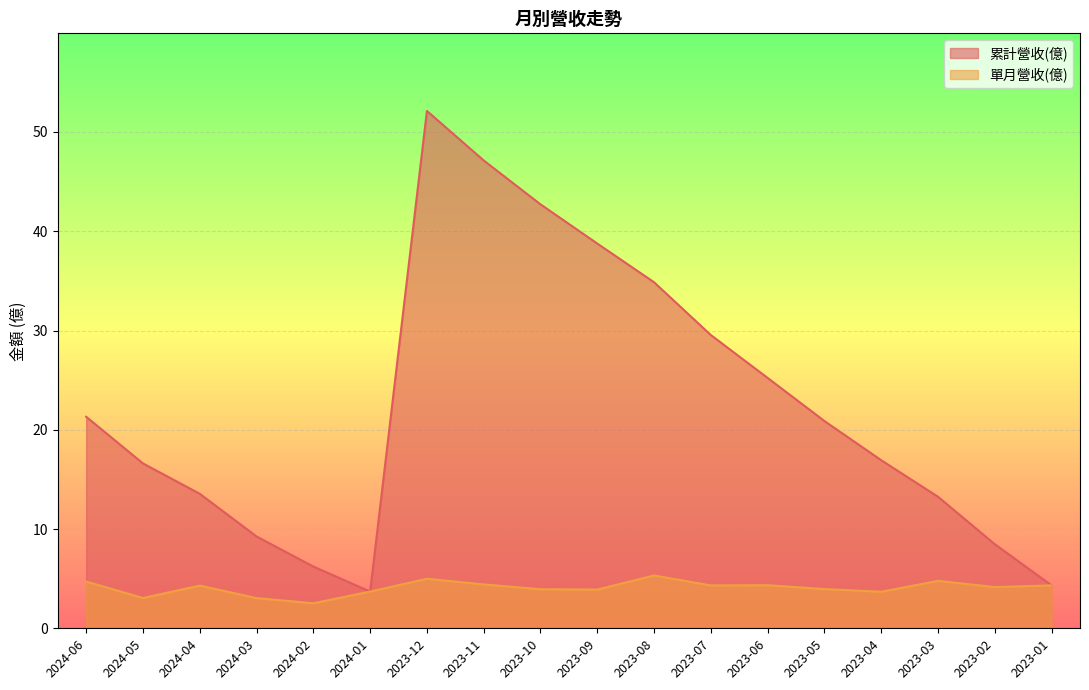

What is the difference between the 單月營收(億) values at 2024-06 and 2023-06?

0.4